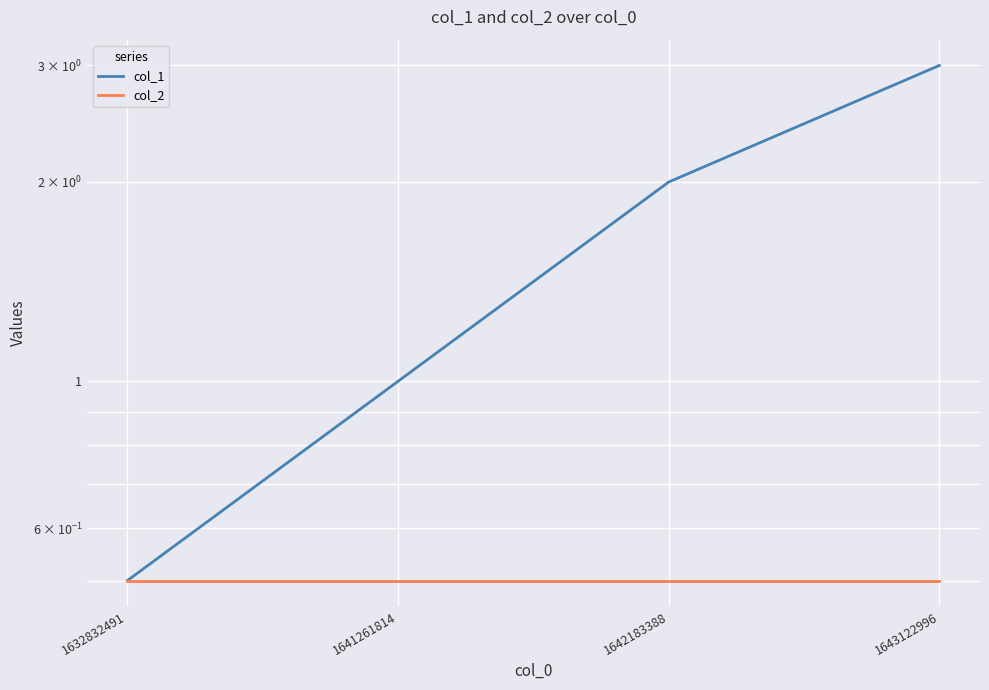

List the series in order of their overall mean, highest first.

col_1, col_2